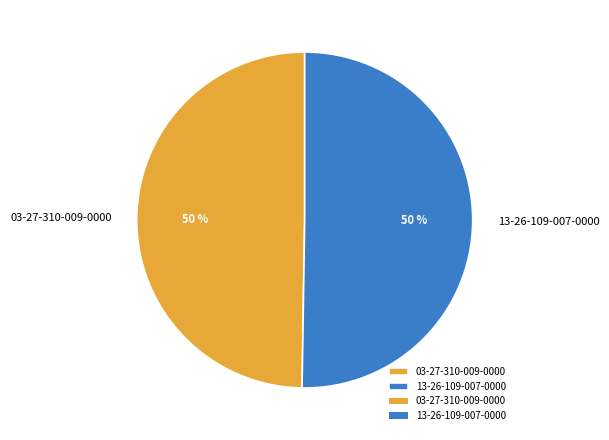

To the nearest percent, what is the average slice percentage?

50%